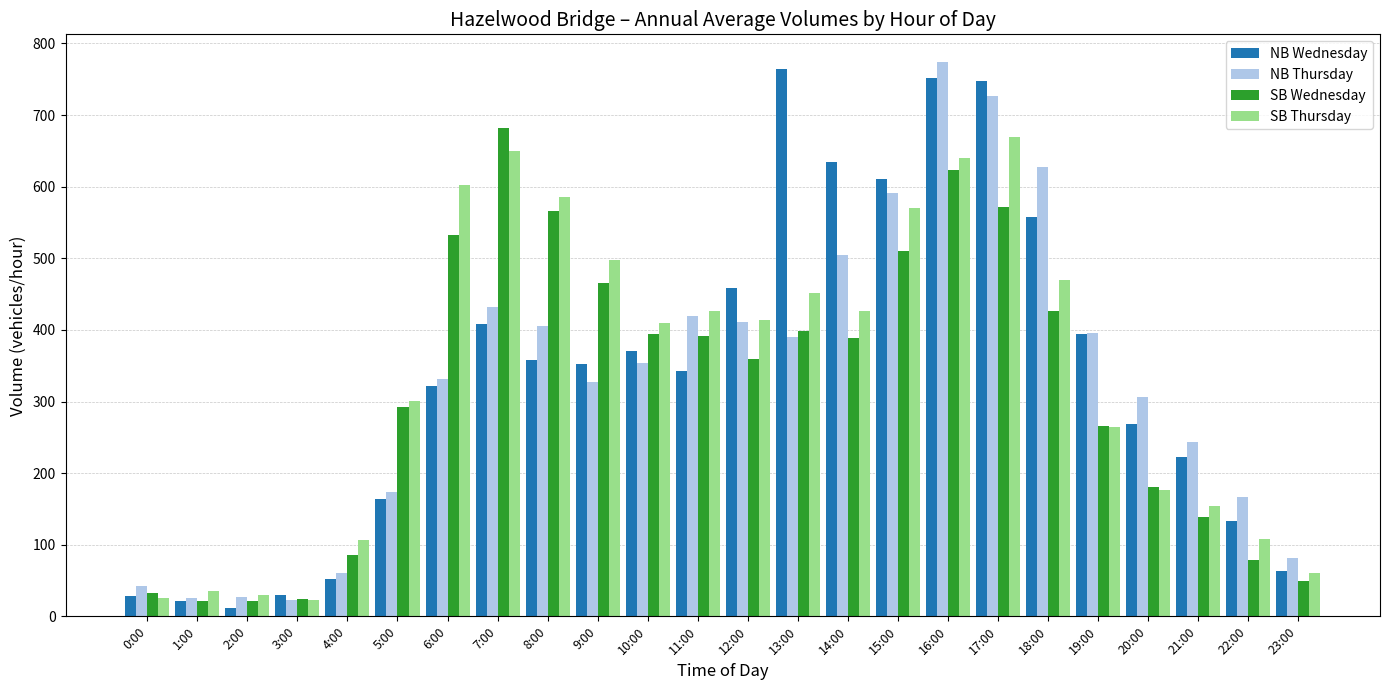

At which label does SB Thursday reach its peak?

17:00